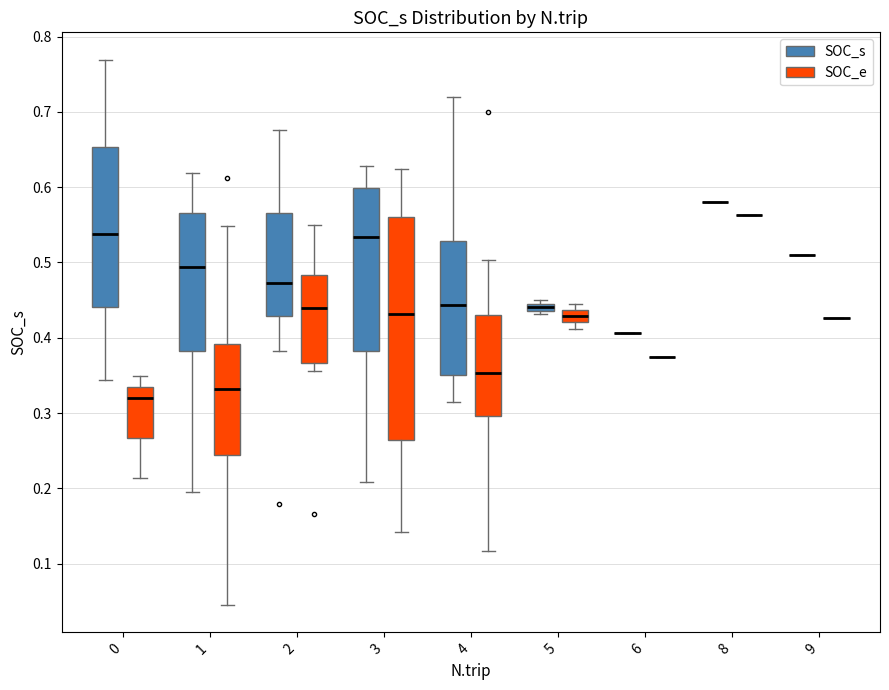

Where is the upper edge of the box for 2 (SOC_s) on the y-axis? The values are not printed on the chart, so give them approximately, as read against the axis.

0.57